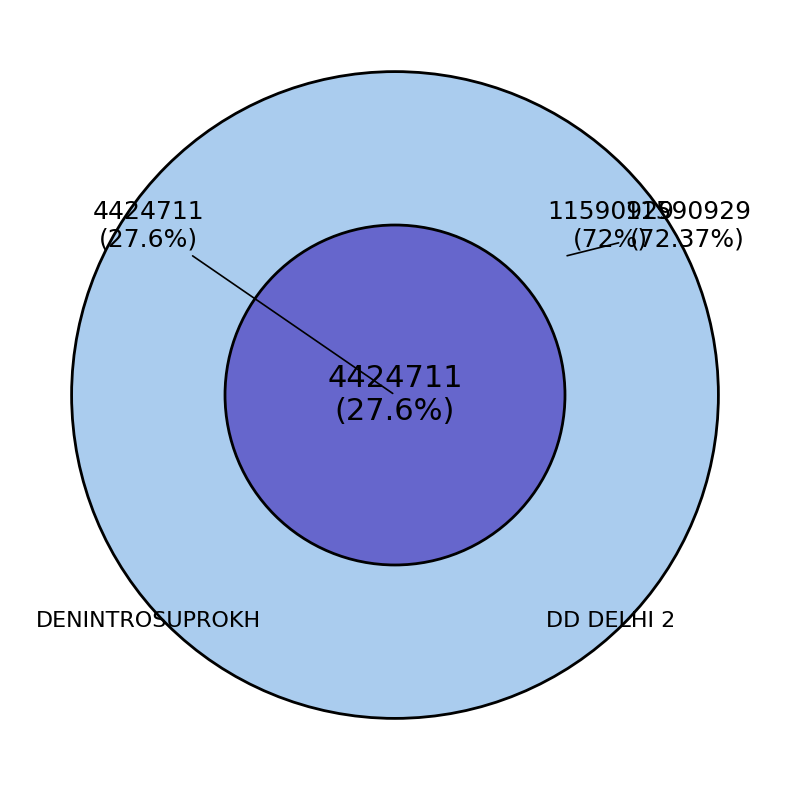

What is the largest slice in the pie chart?

DD DELHI 2